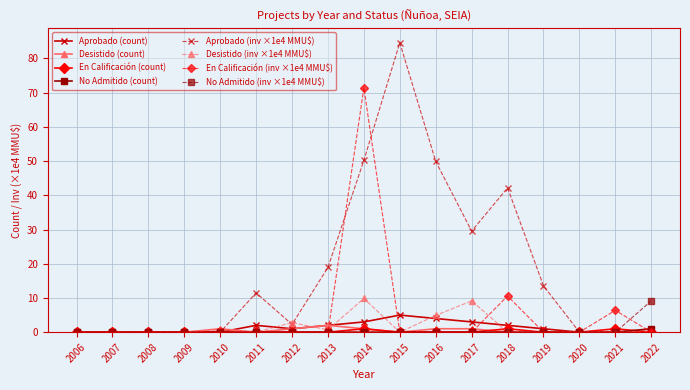

What are all the series names shown in the legend?

Aprobado (count), Desistido (count), En Calificación (count), No Admitido (count), Aprobado (inv ×1e4 MMU$), Desistido (inv ×1e4 MMU$), En Calificación (inv ×1e4 MMU$), No Admitido (inv ×1e4 MMU$)